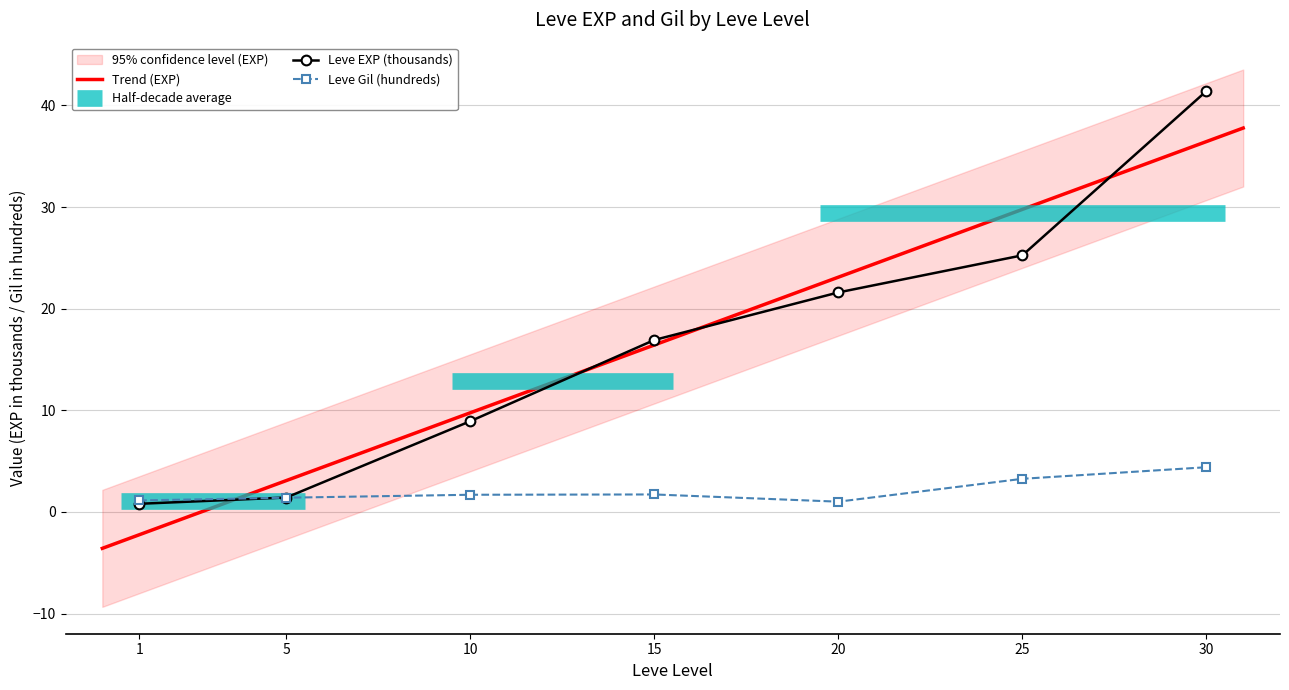

The Leve Gil series shows 1.0 at 20. True or false?

True